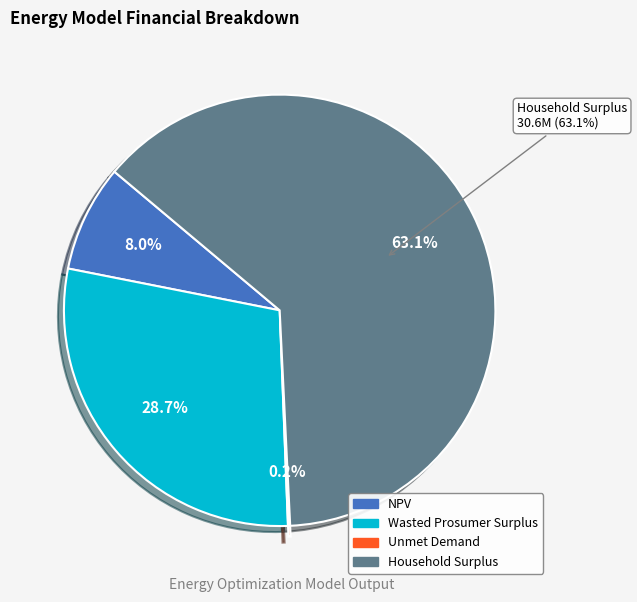

Combined, what portion of the pie is Household Surplus and Unmet Demand?

63.3%